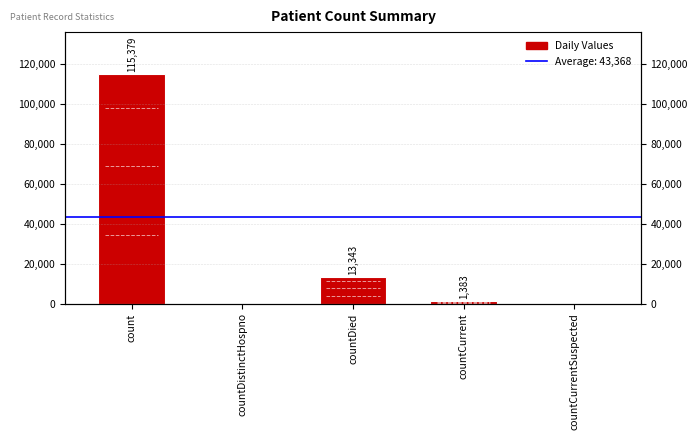

Reading left to right, extract all data points from this chart.

115379	0	13343	1383	0